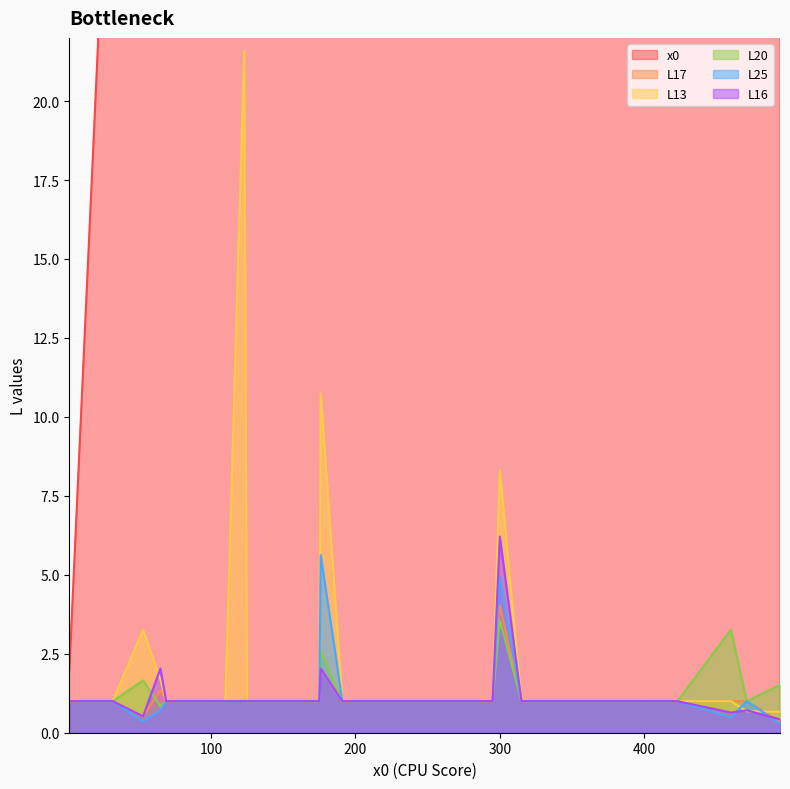

Where is the first local minimum for L17?

53